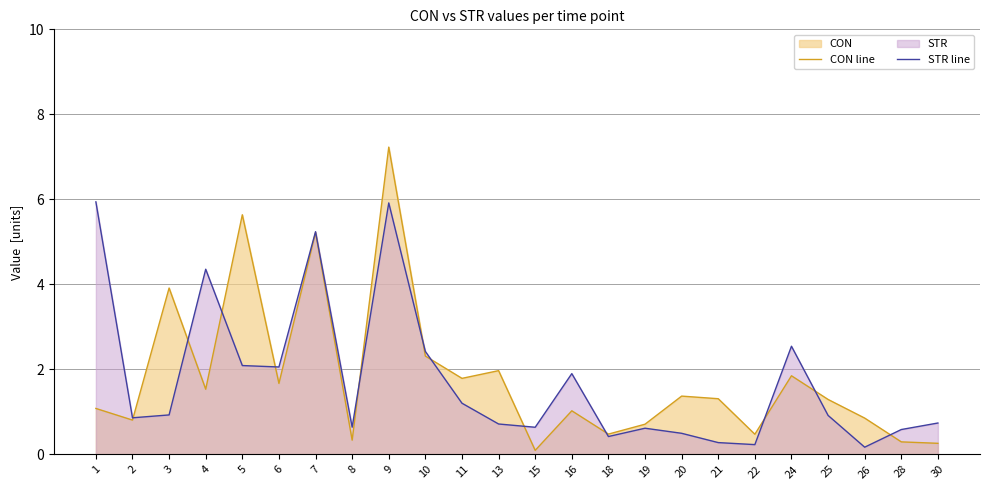

What is the value of the CON line point at the 11th from the left?

1.8